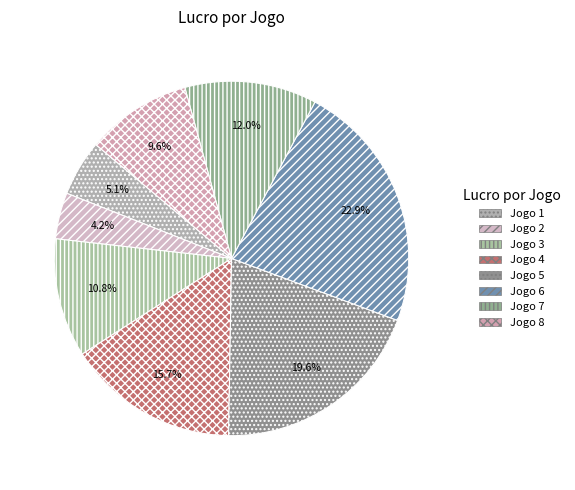

Does Jogo 5 account for over 50% of the chart?

No